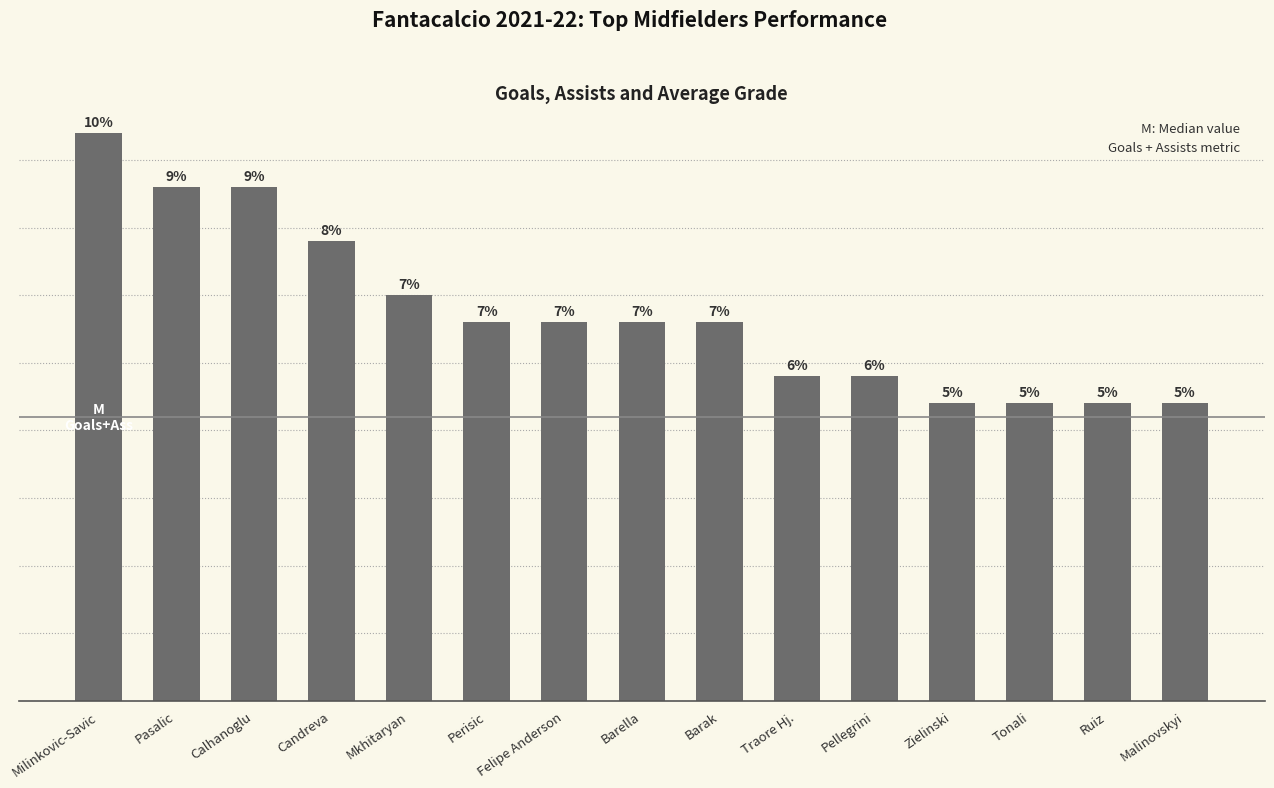

Does the chart contain any negative values?

No